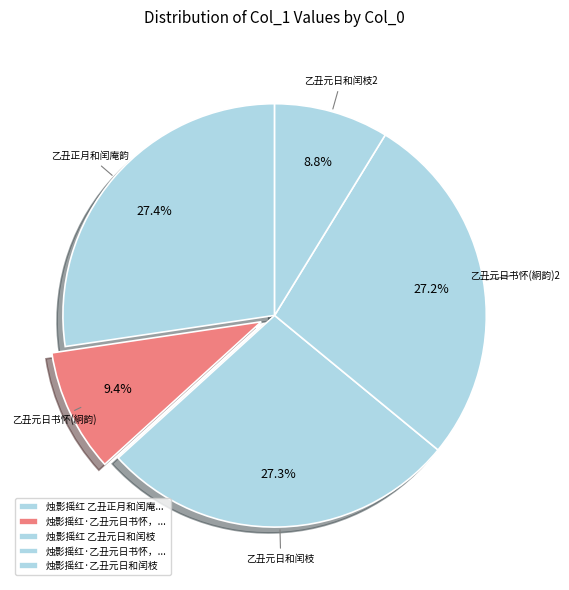

Which category has the biggest portion of the pie?

烛影摇红 乙丑正月和闰庵韵